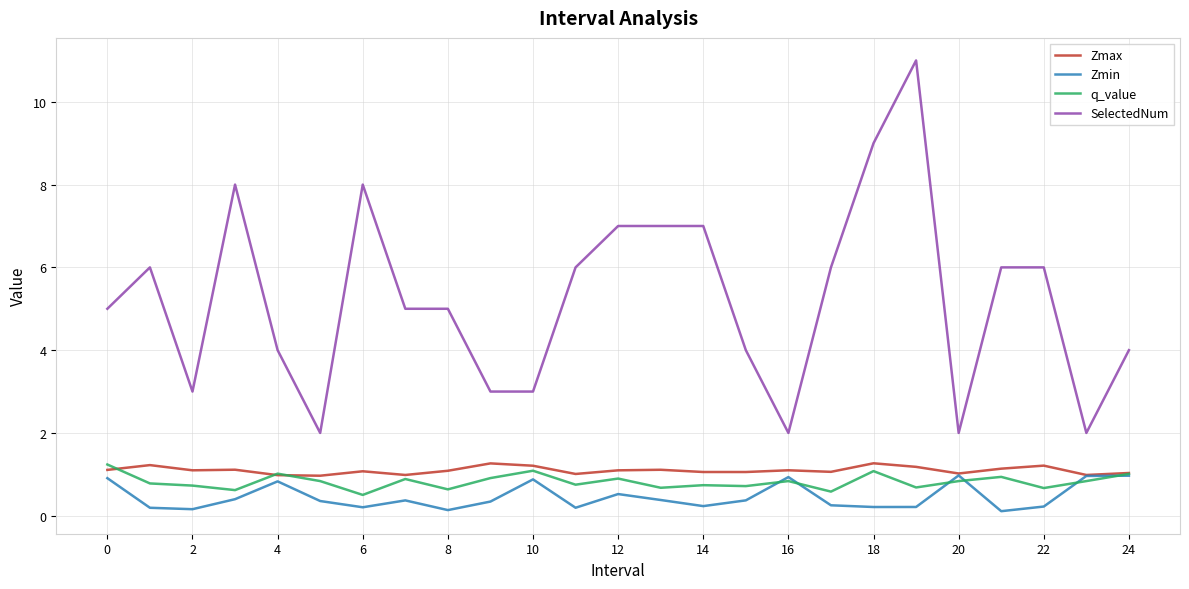

Which series has the widest spread of values?

SelectedNum